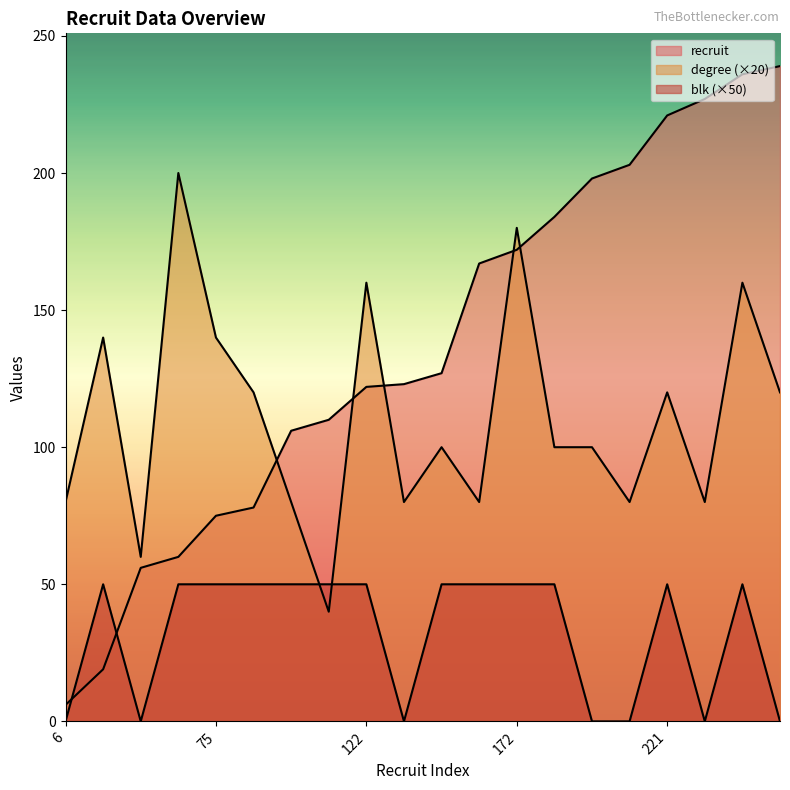

Read the recruit value at 122, to the nearest 5.

120